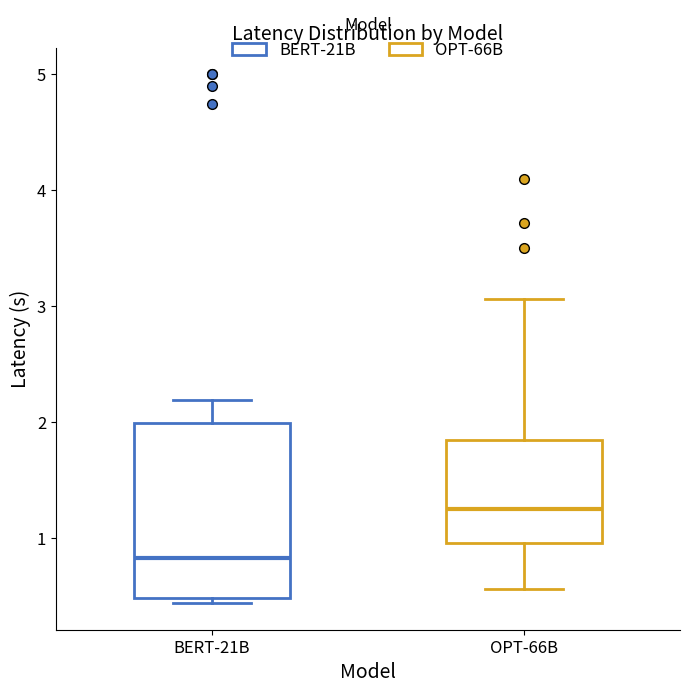

Which box is the tallest, from its lower edge to its upper edge?

BERT-21B